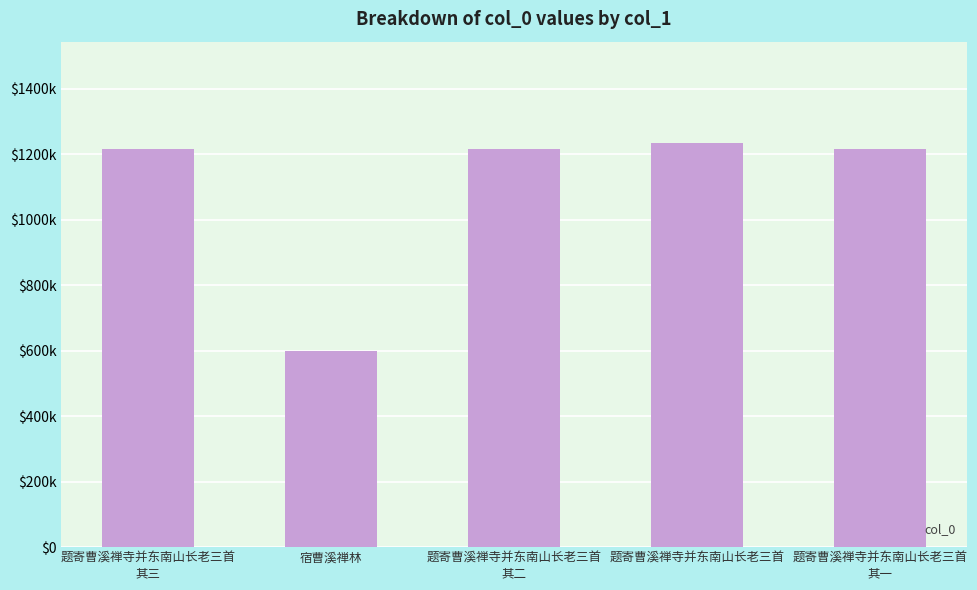

What is the value of the 1st bar from the left?

1215011